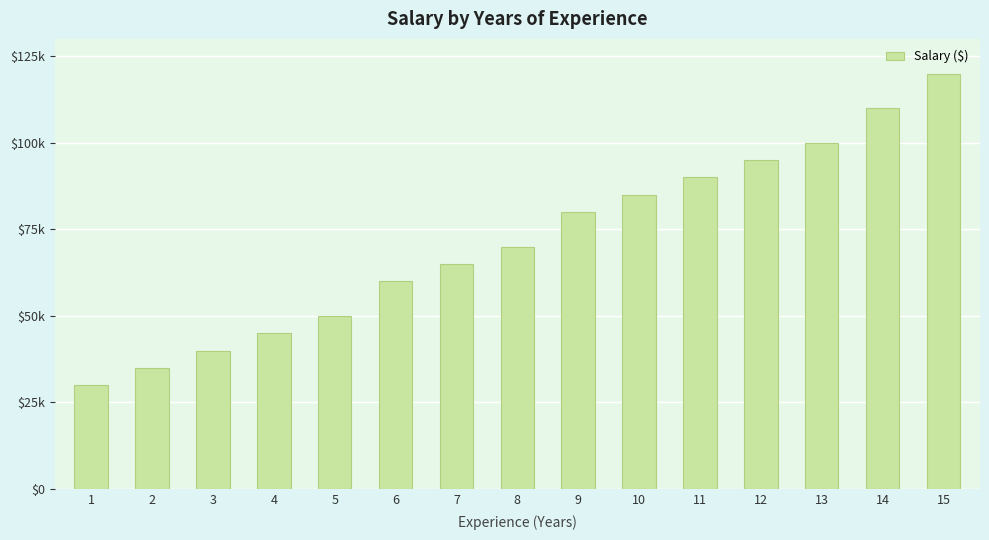

The chart shows a value of 40000 at 3. True or false?

True